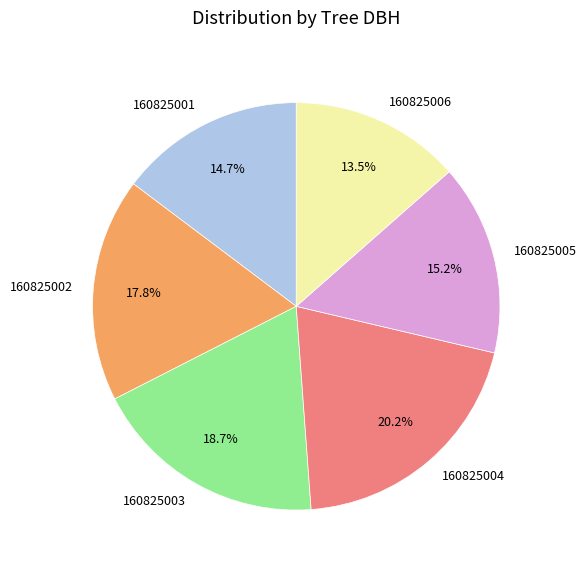

Do 160825001 and 160825006 together represent more than half of the pie?

No